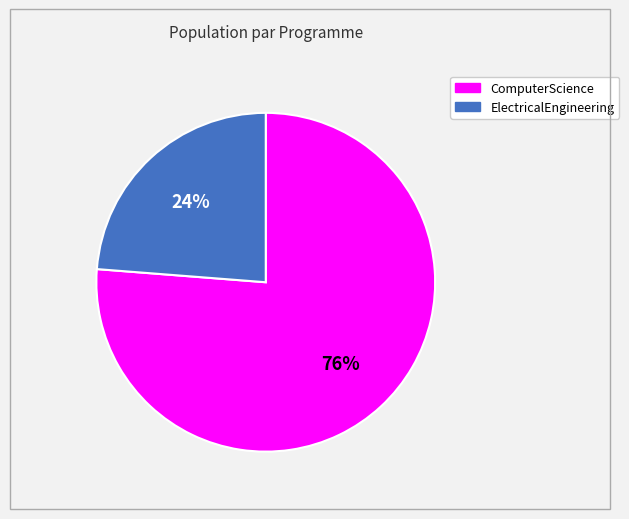

To the nearest percent, what percentage of the pie is ComputerScience?

76%